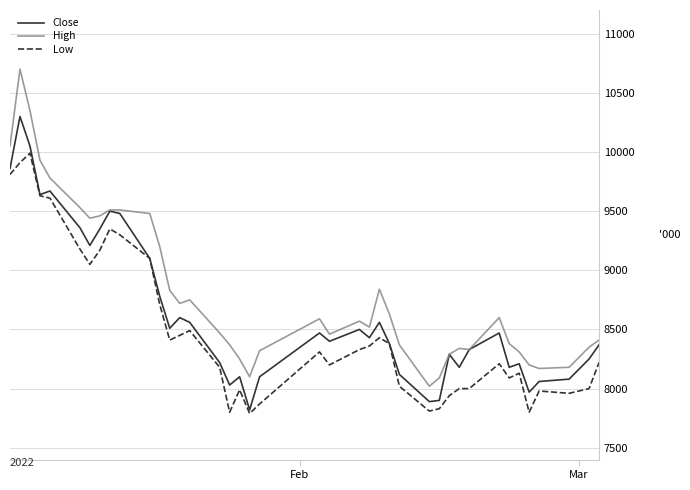

What are all the series names shown in the legend?

Close, High, Low